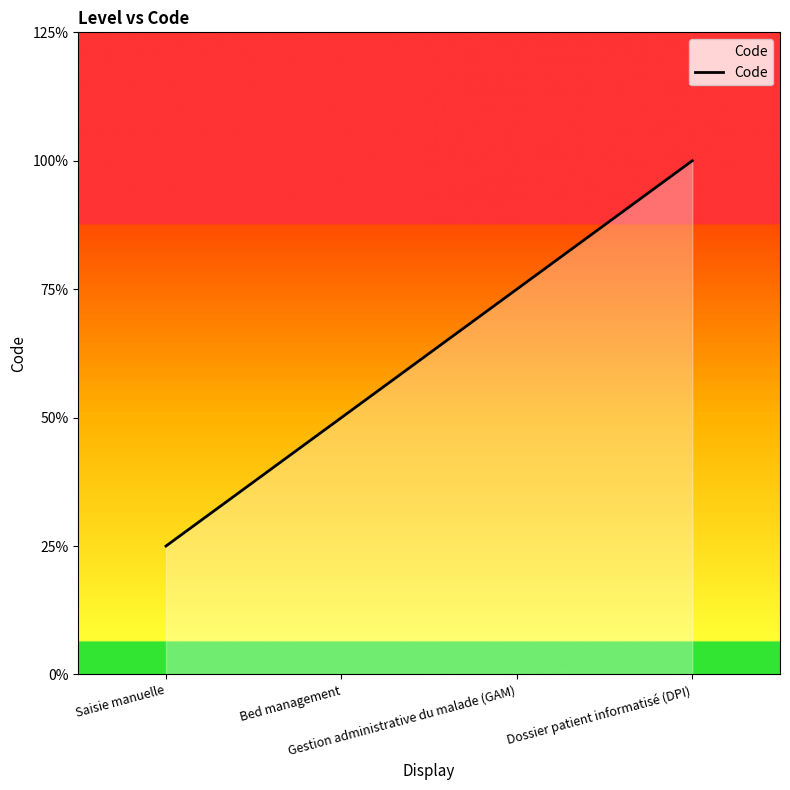

At which category does the chart reach its peak across all series?

Dossier patient informatisé (DPI)